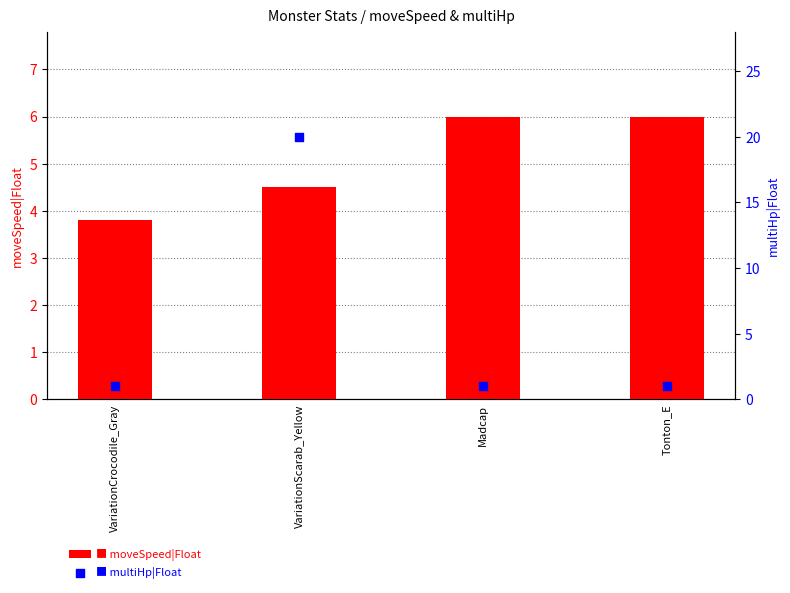

Which series has the largest total across all categories?

multiHp|Float